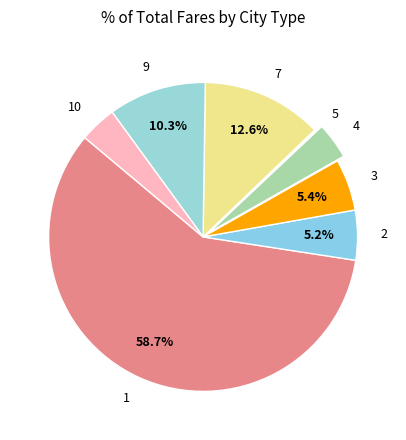

Does any single category account for the majority?

Yes